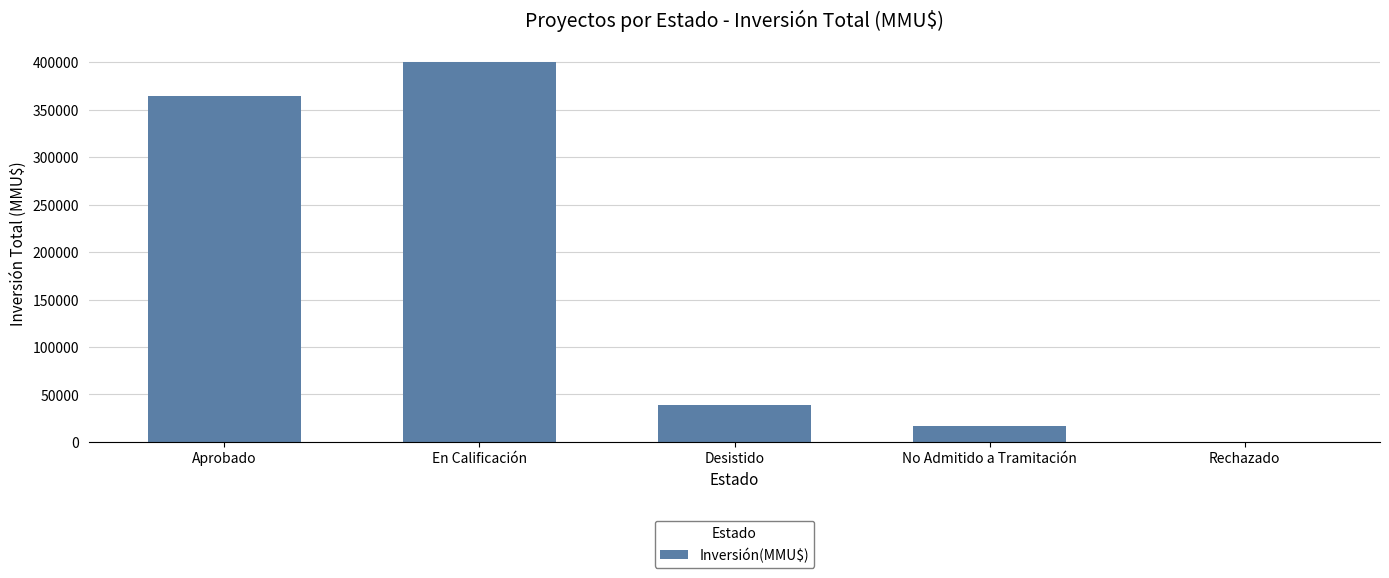

What is the sum of the values at Aprobado and No Admitido a Tramitación?

380886